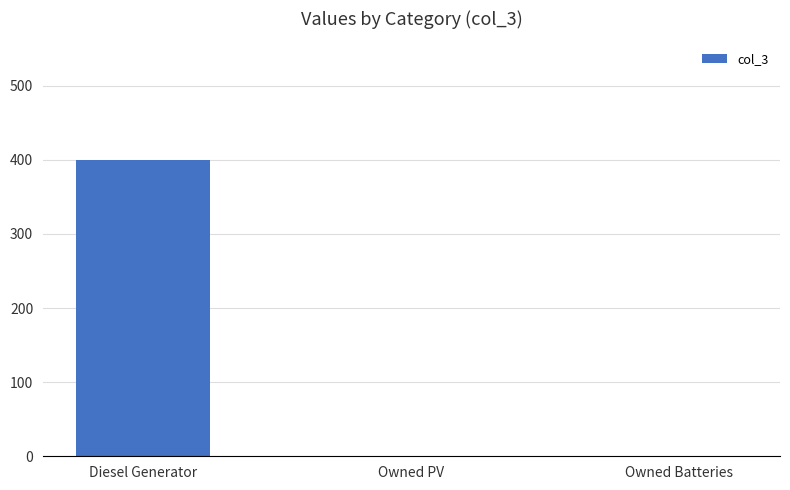

What is the sum of all values?

400